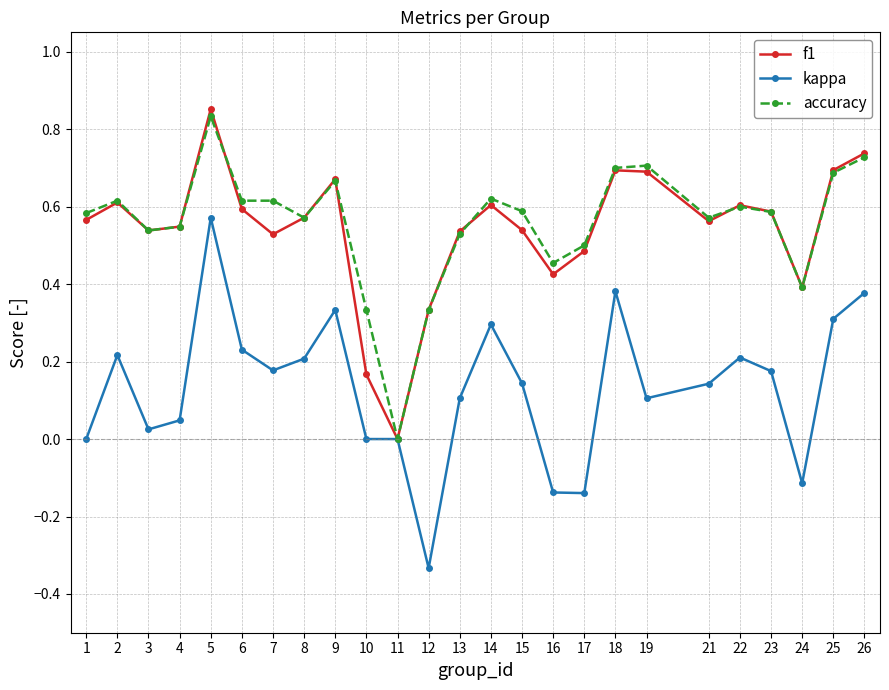

Which series changed the most between 12 and 17?

kappa